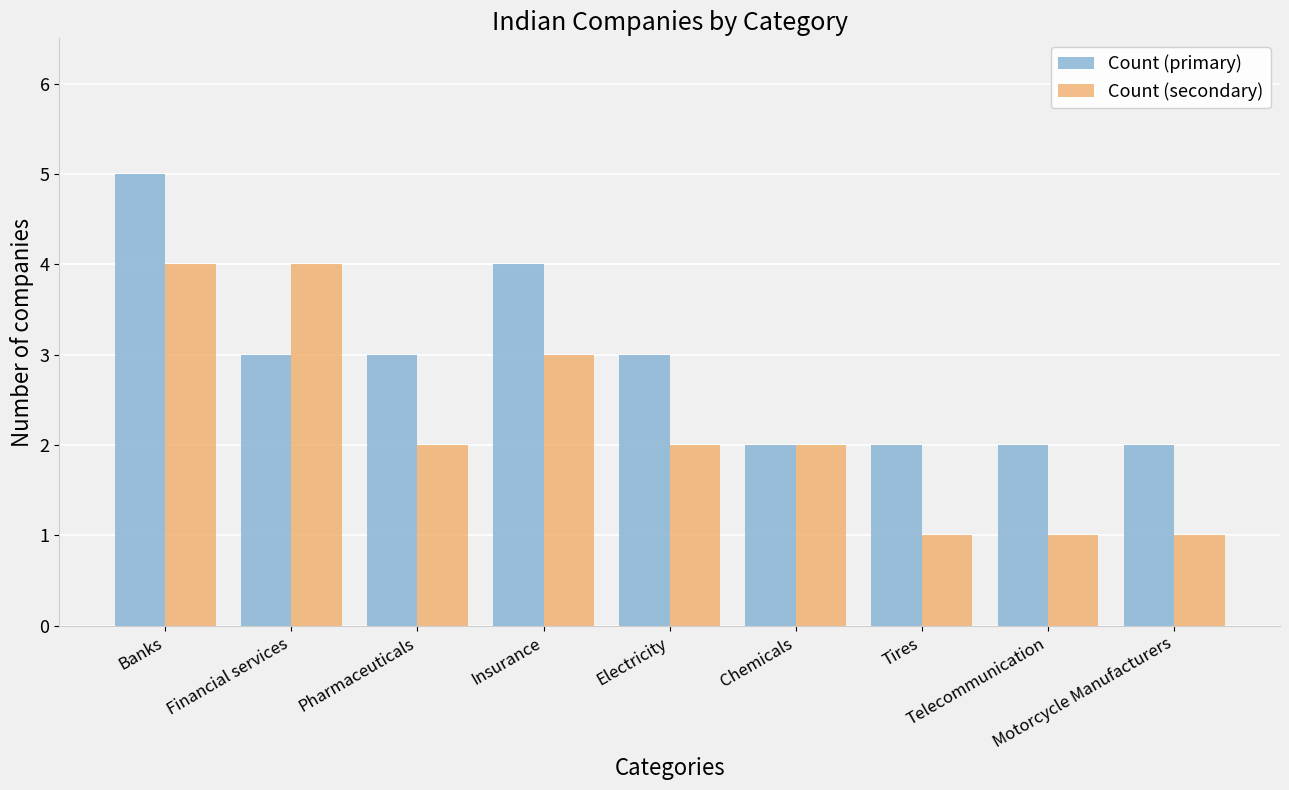

Is the value of Count (primary) at Pharmaceuticals greater than the value of Count (secondary) at Motorcycle Manufacturers?

Yes